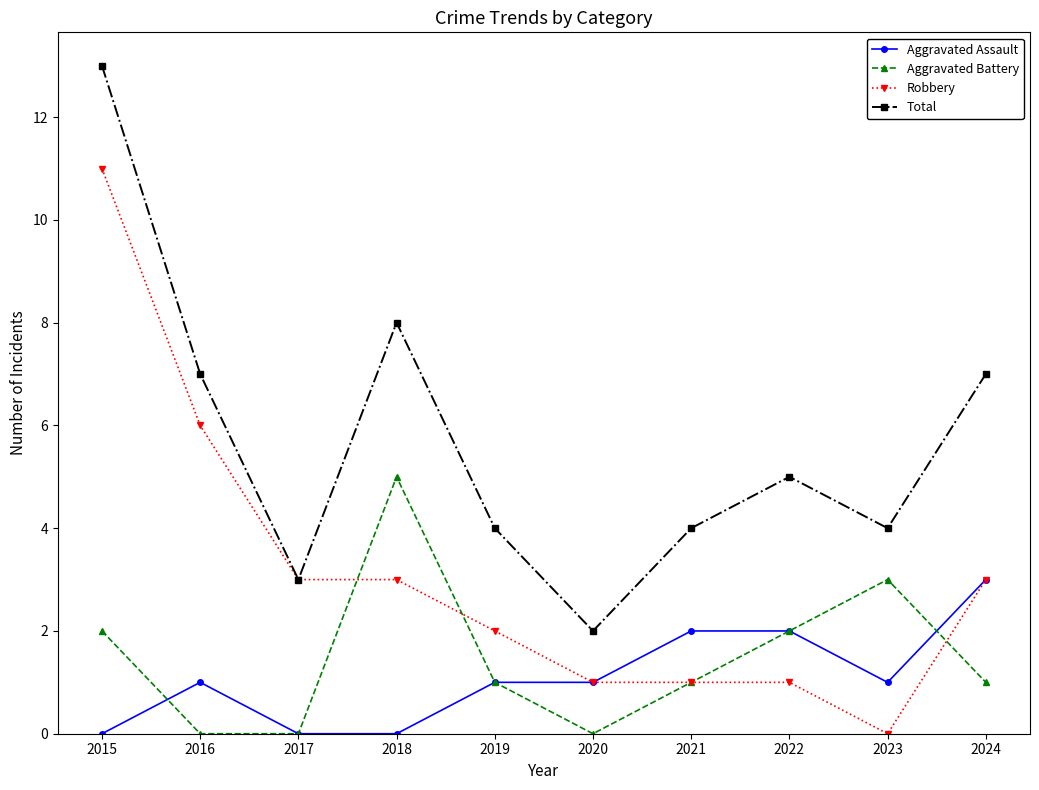

What is the value of the Aggravated Assault point at the 8th from the left?

2